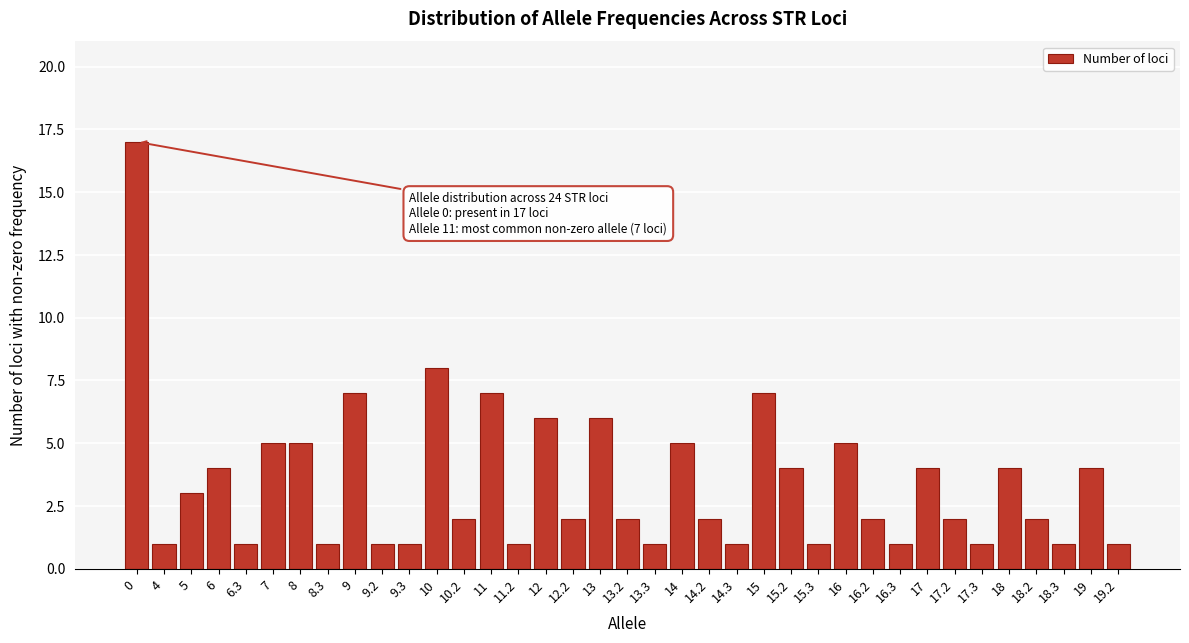

What is the ratio of the value at 5 to the value at 14.2?

1.5